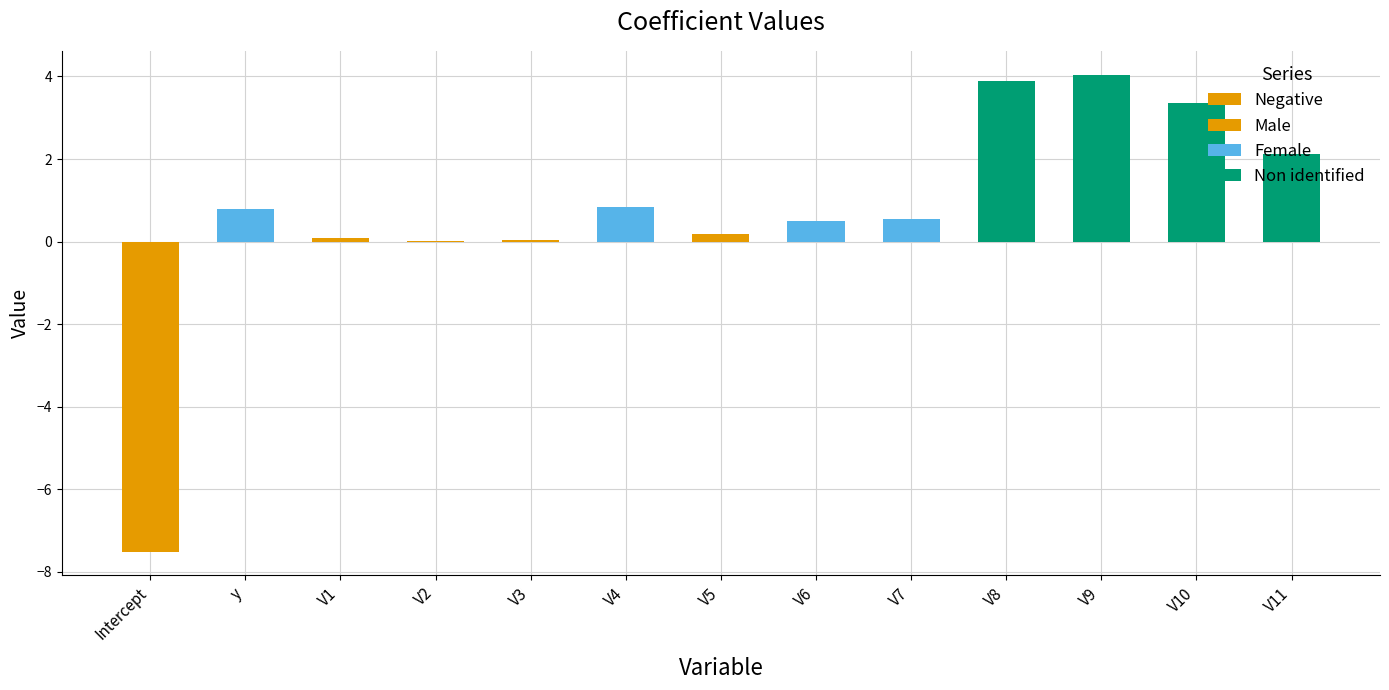

What is the total value across all series at V11?

2.1